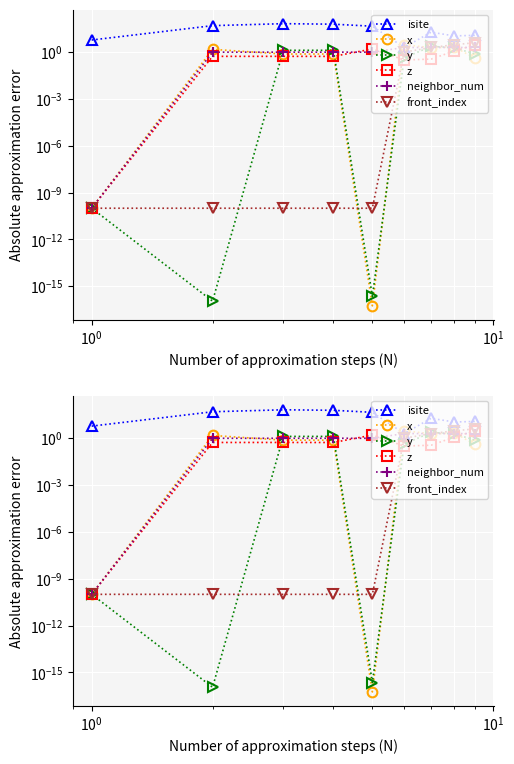

Where is the first local minimum for x?

$\mathdefault{10^{0}}$